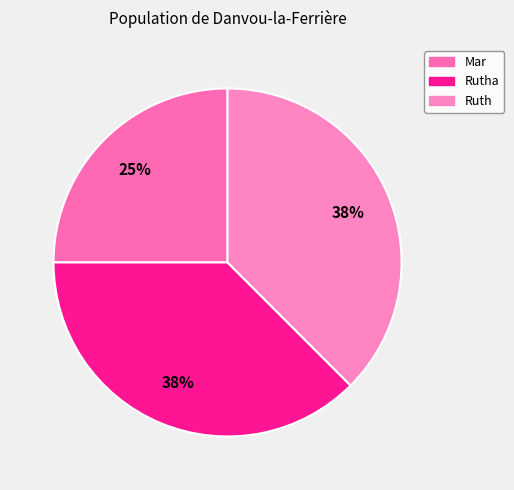

How many segments does this pie chart have?

3